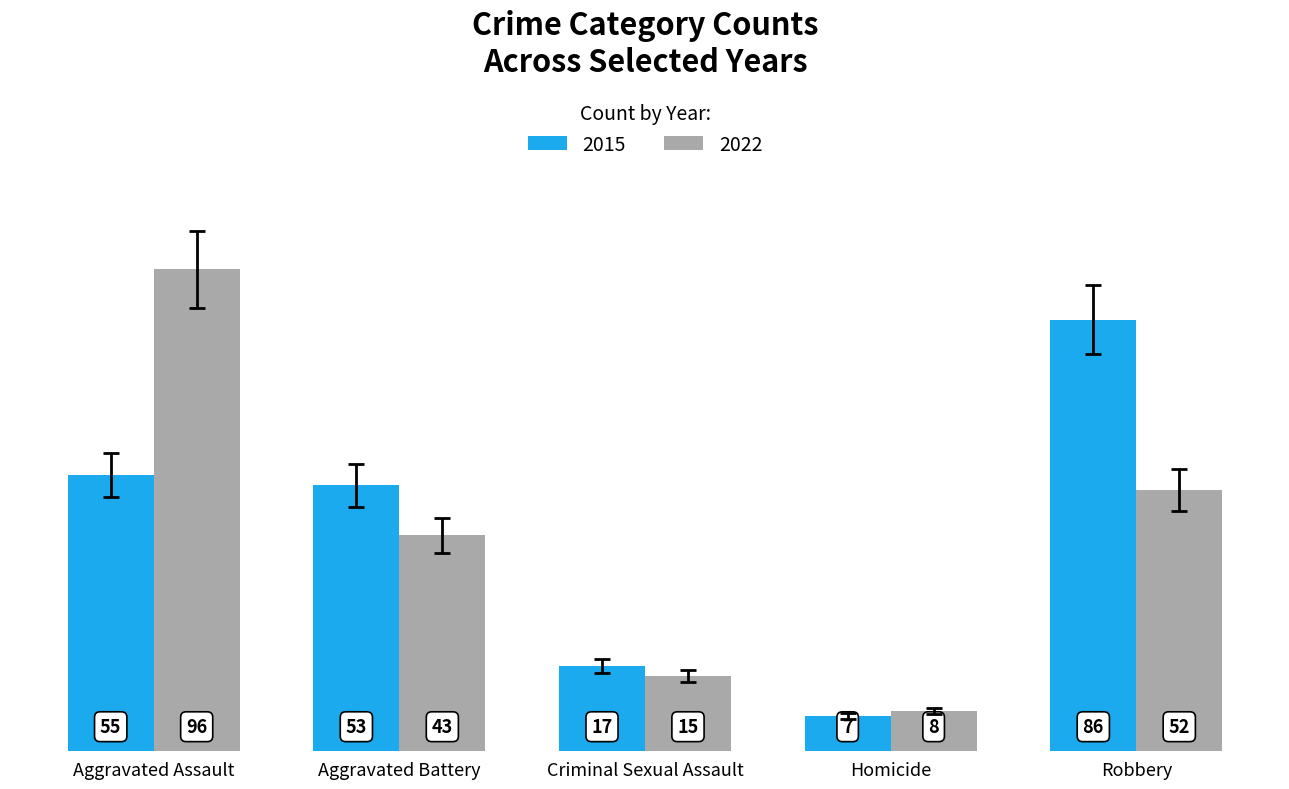

Rank the series by their maximum value, from highest to lowest.

2022, 2015